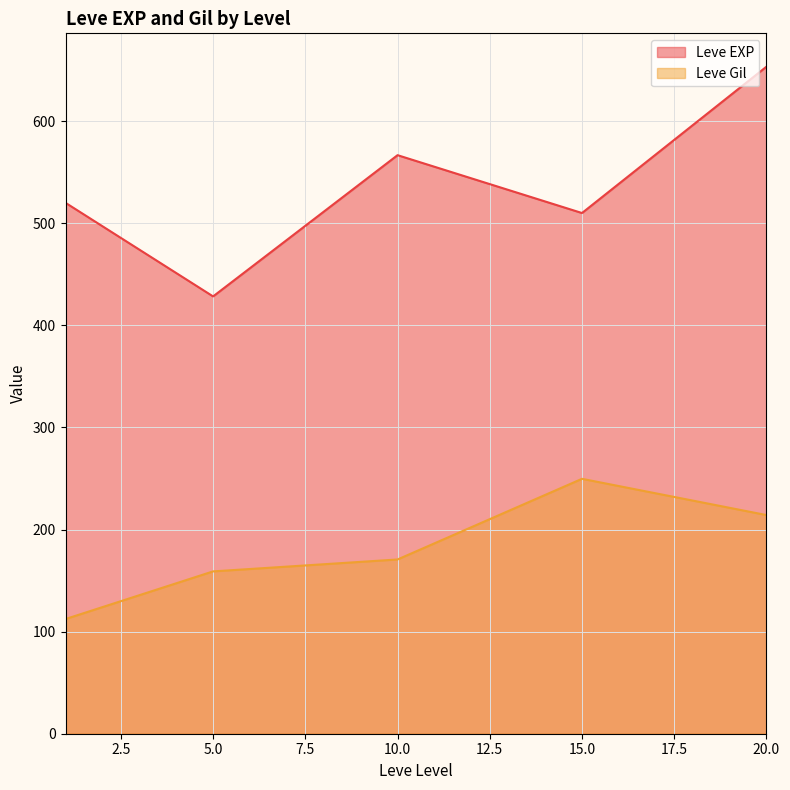

Count the number of categories in the chart.

5